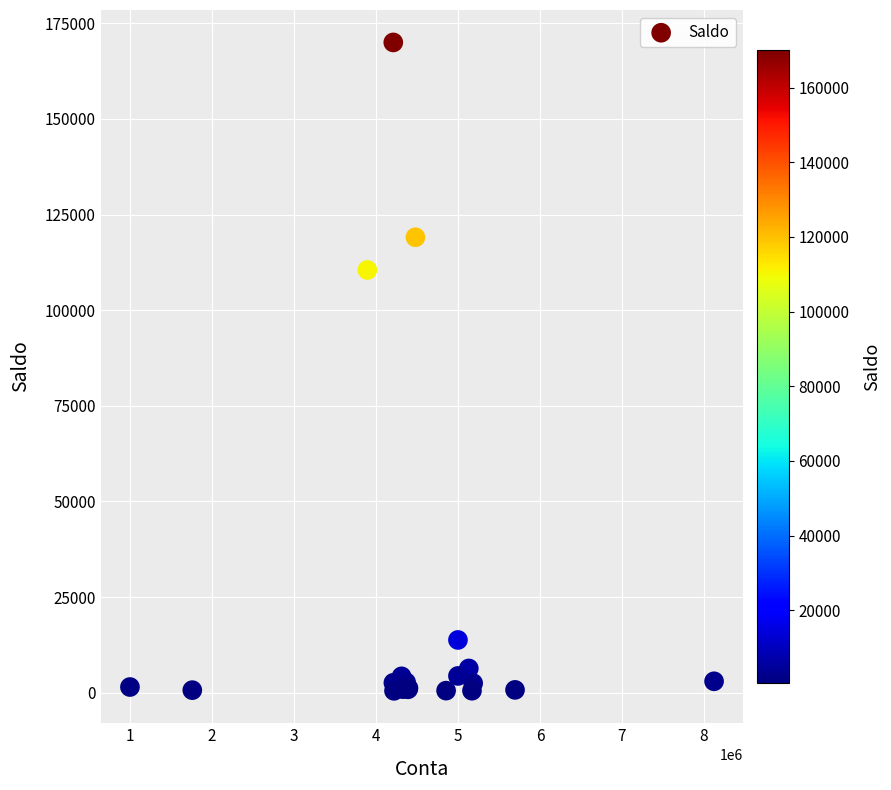

What Y value in the scatter plot is closest to 85251?

110519.4